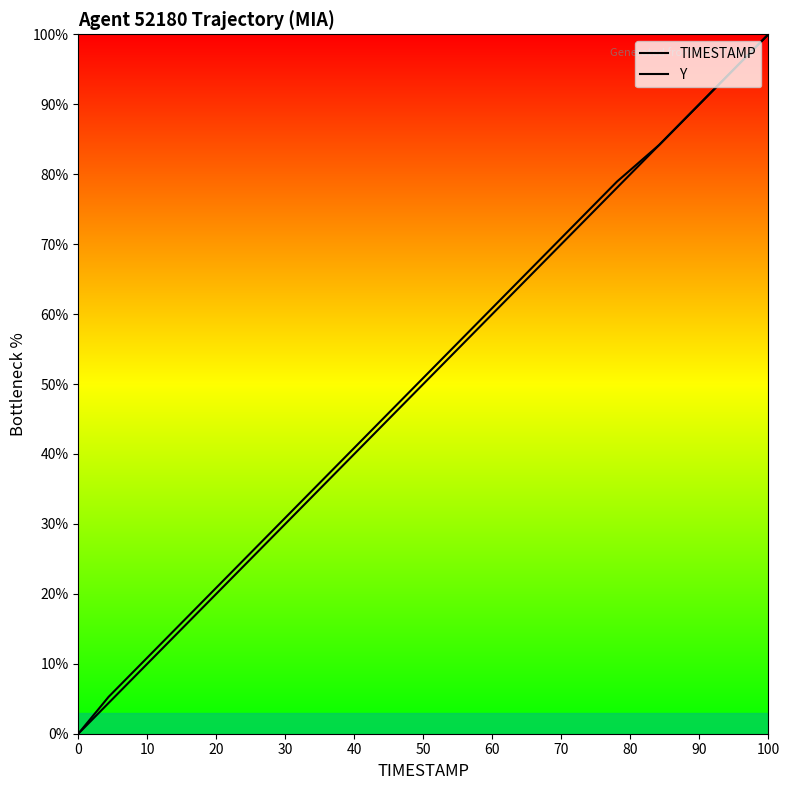

Reading left to right, extract all data points from this chart.

TIMESTAMP: 0.0	5.3	10.5	15.8	21.1	26.3	31.6	36.8	42.1	47.4	52.6	57.9	63.2	68.4	73.7	78.9	84.2	89.5	94.7	100.0
Y: 0.0	5.3	10.5	15.8	21.1	26.3	31.6	36.8	42.1	47.4	52.6	57.9	63.2	68.4	73.7	78.9	84.2	89.5	94.7	100.0